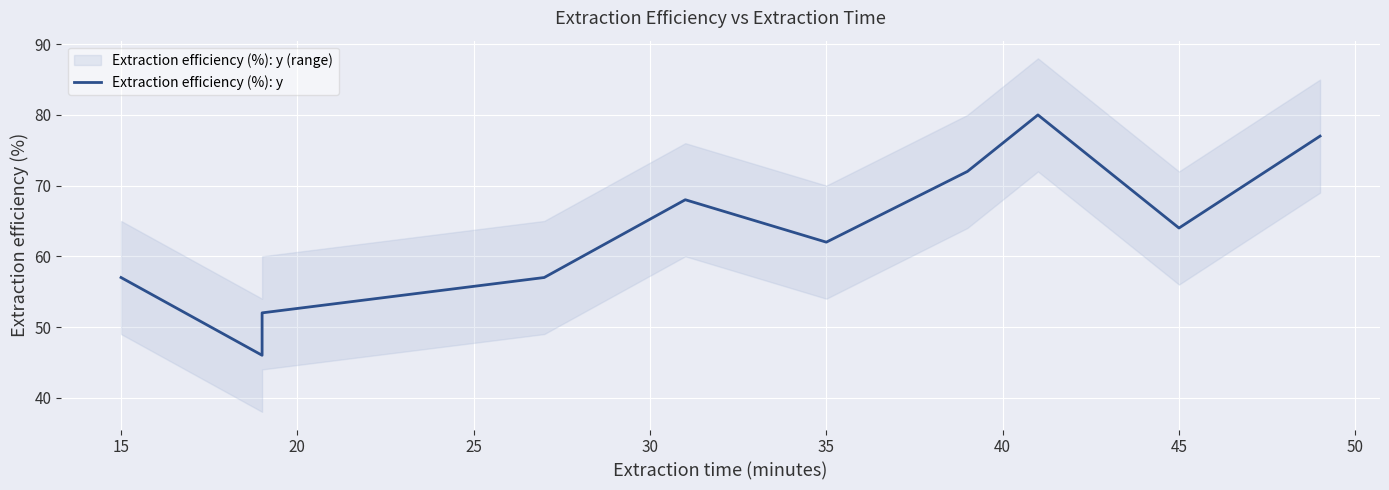

What is the smallest value displayed?

46